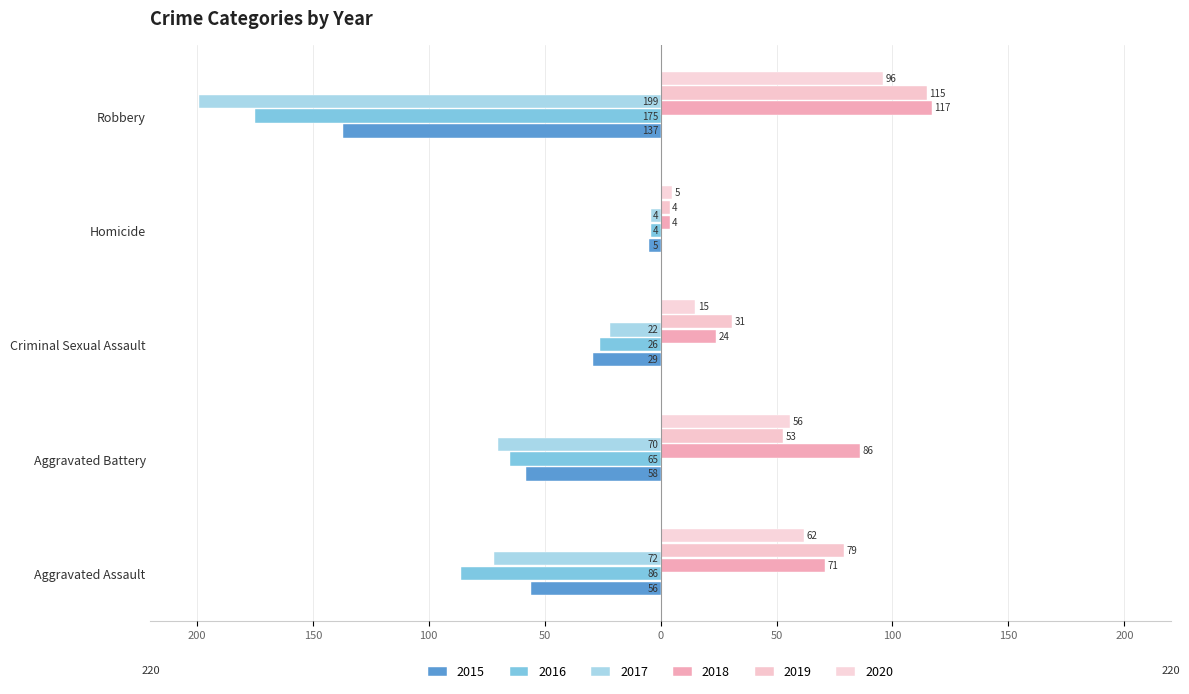

How many values in the 2015 series exceed -56?

2